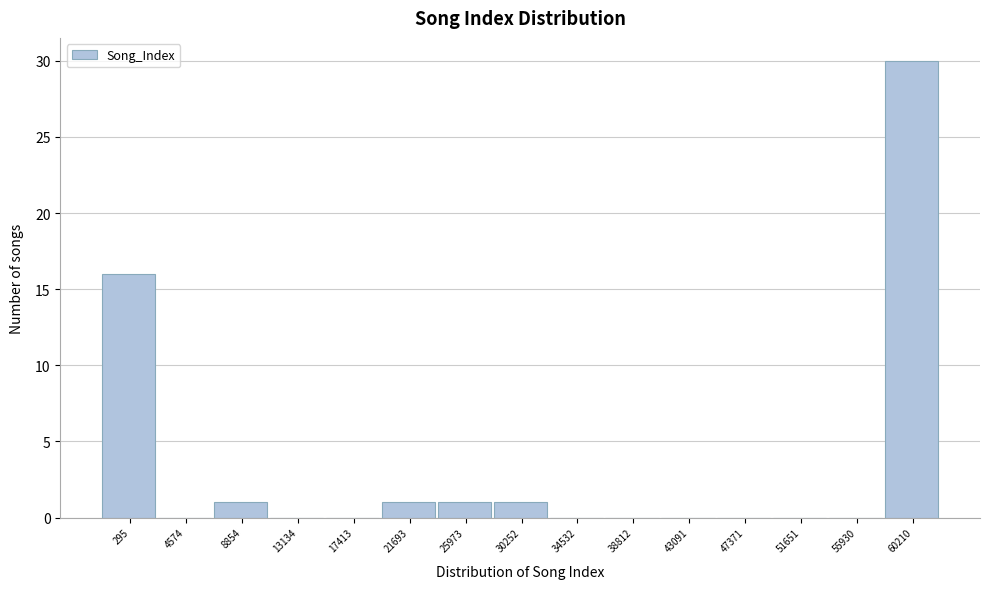

Reading right to left, what are all the values shown in this chart?

60210=30	55930=0	51651=0	47371=0	43091=0	38812=0	34532=0	30252=1	25973=1	21693=1	17413=0	13134=0	8854=1	4574=0	295=16